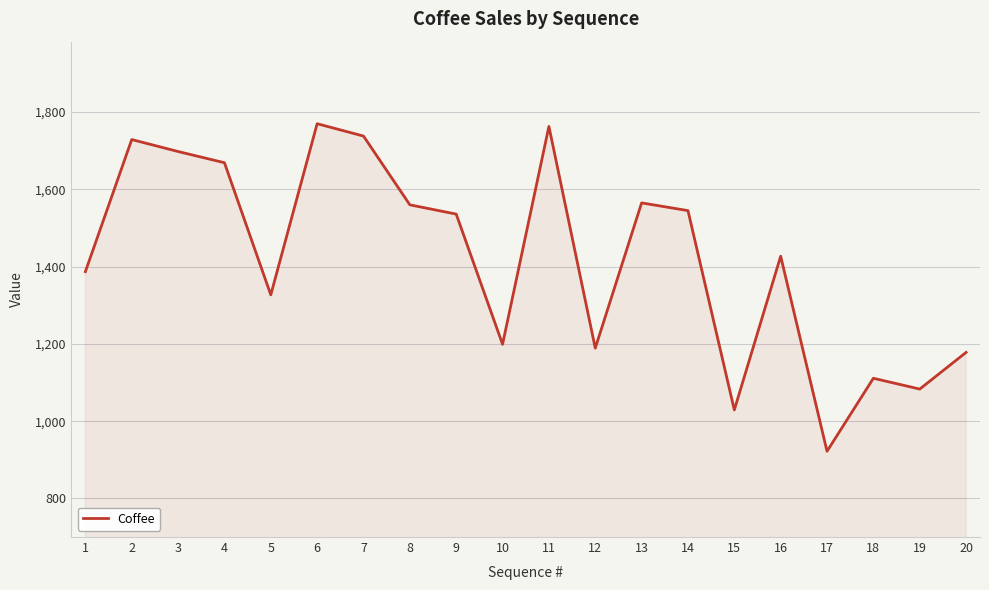

What is the average value?

1421